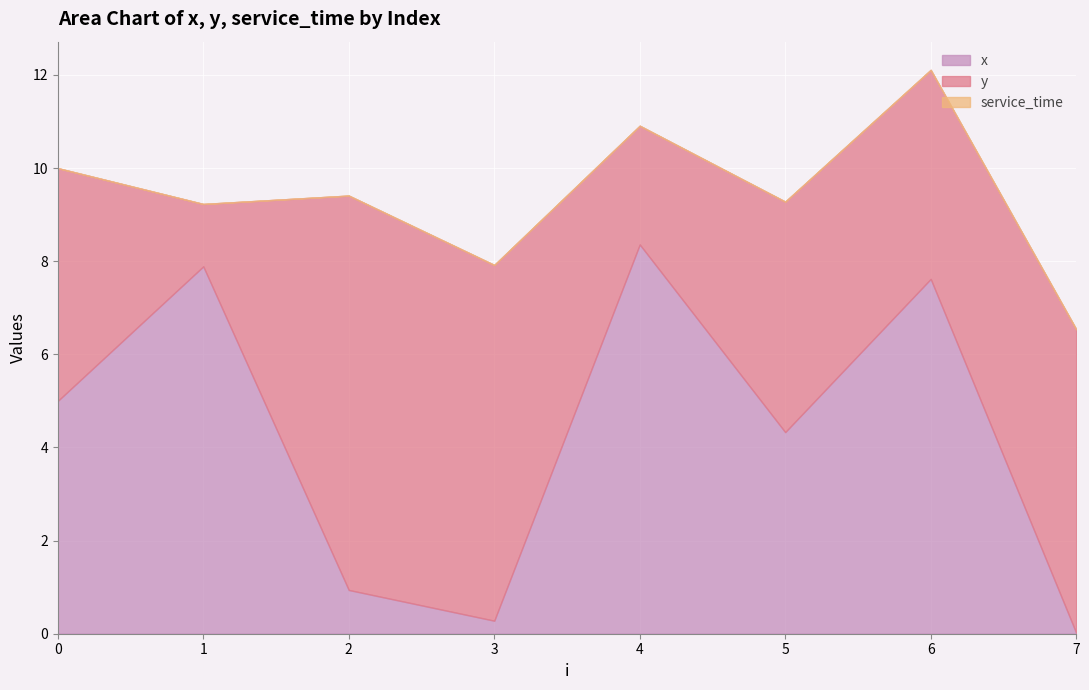

What is the total value across all series at 0?

10.0